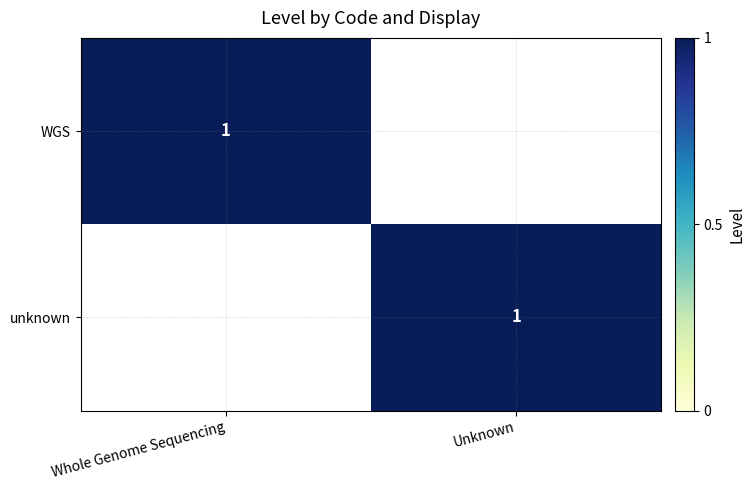

Is it true that WGS equals 2 at Whole Genome Sequencing?

False